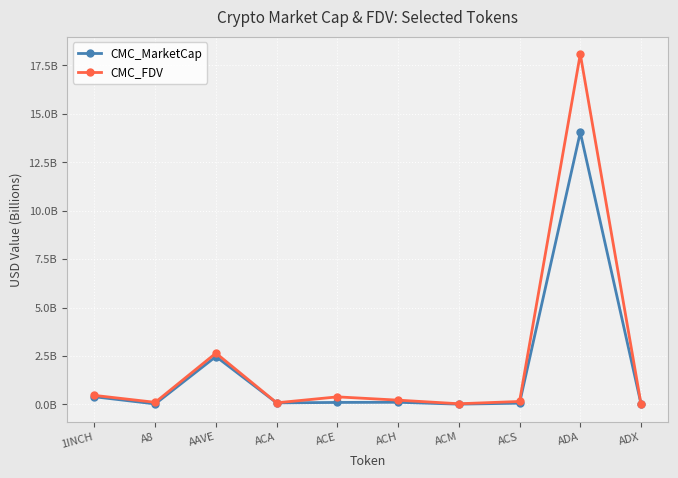

What are all the series names shown in the legend?

CMC_MarketCap, CMC_FDV